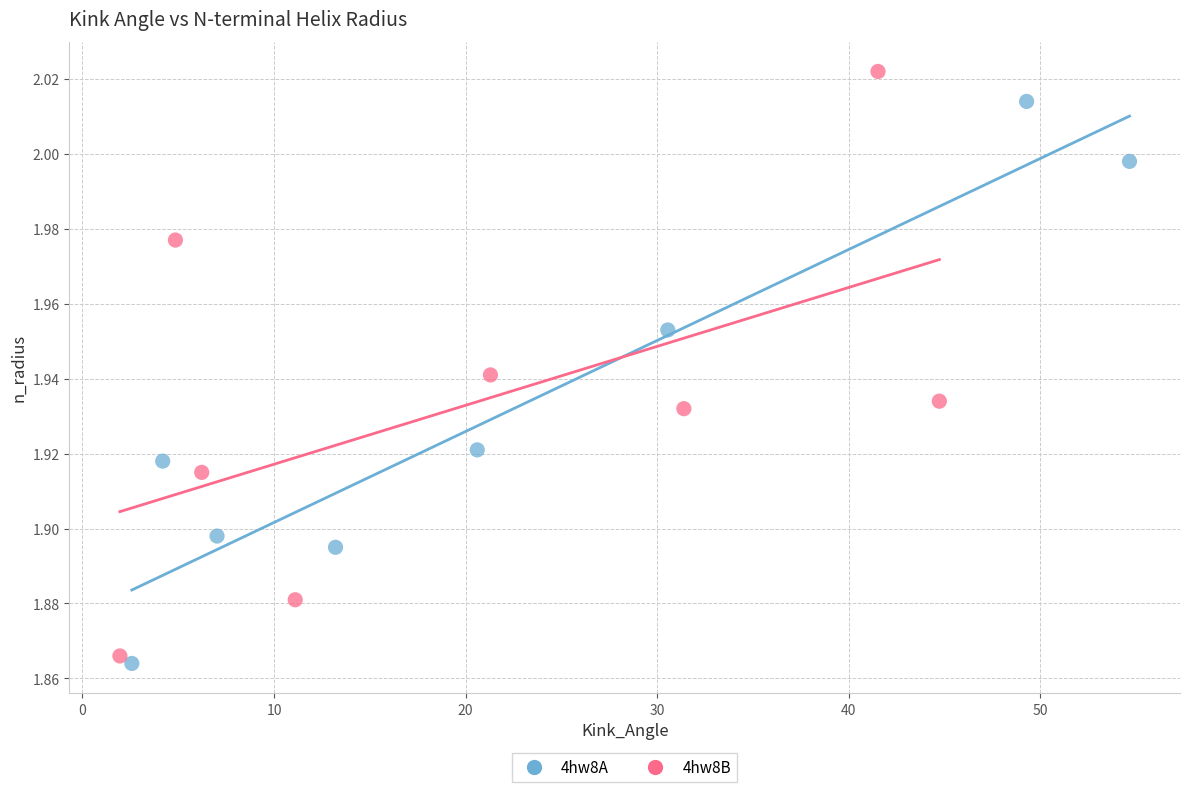

Which series reaches the maximum Y coordinate?

4hw8B